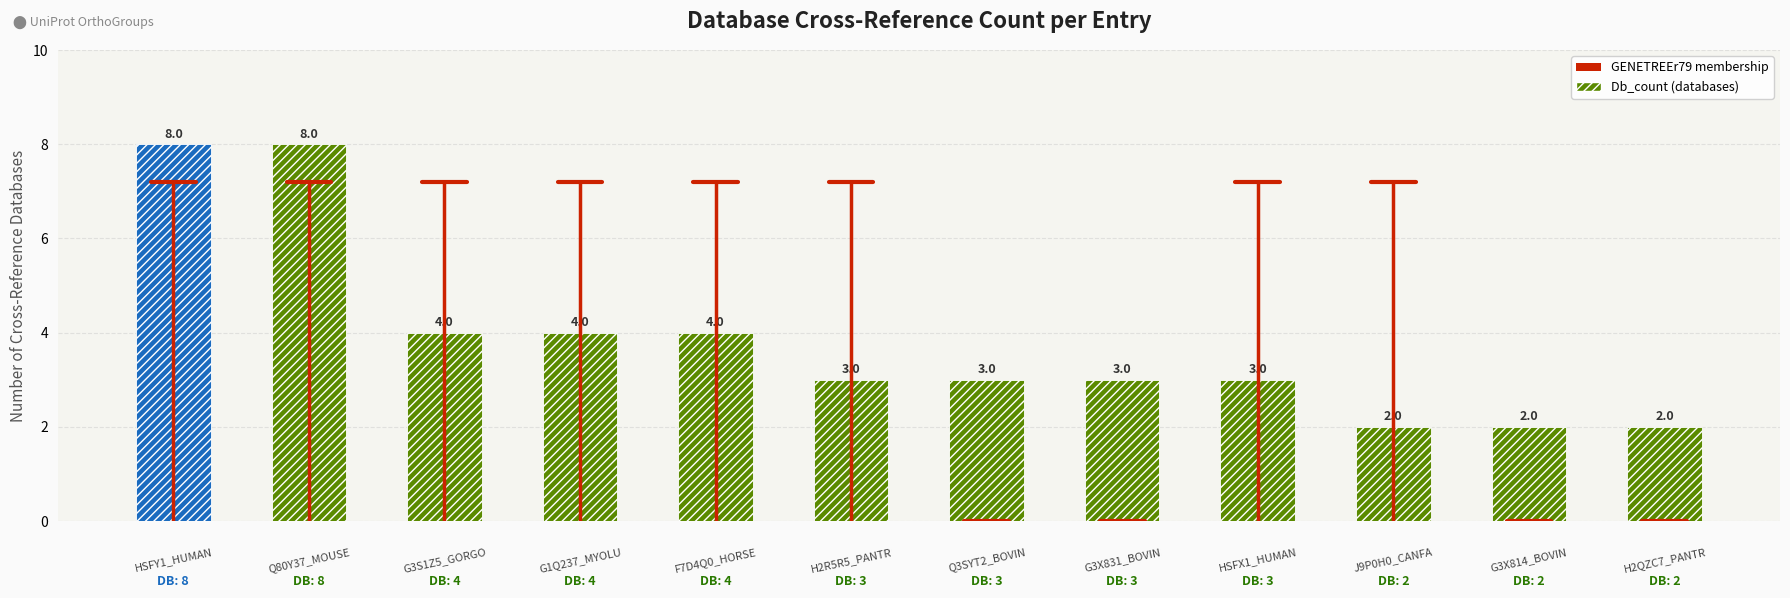

Count the values in the range 3 to 4.

7